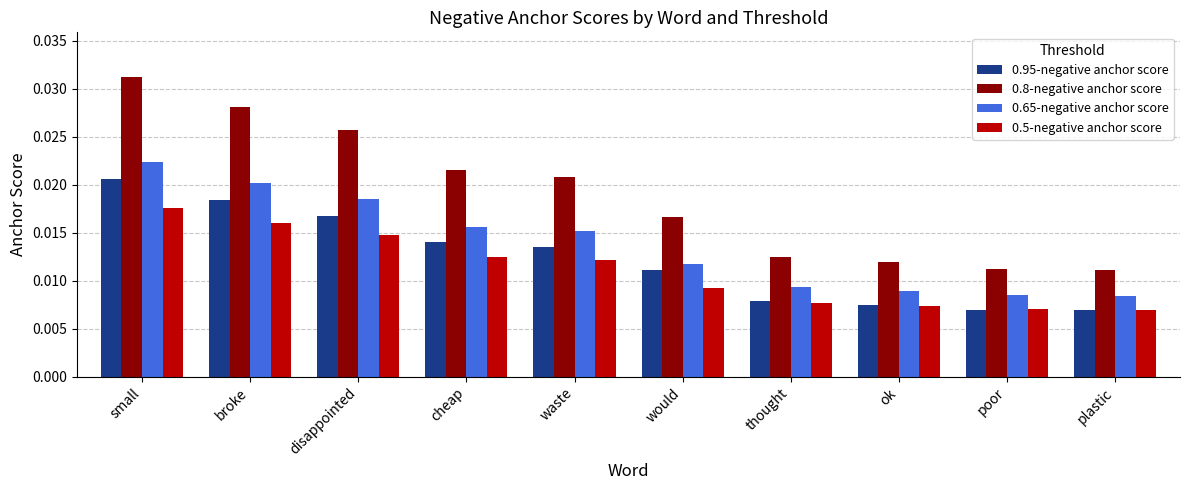

Does the chart contain stacked bars?

No